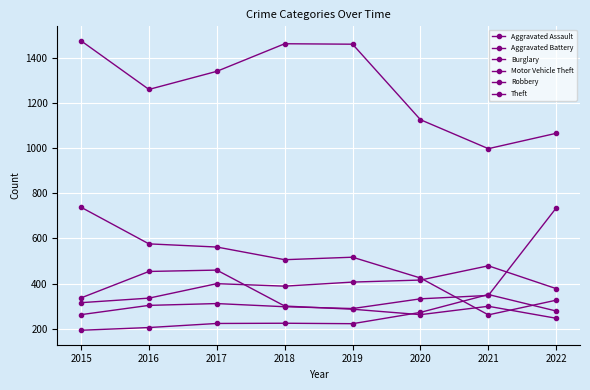

How many values in the Theft series are below 1339?

4